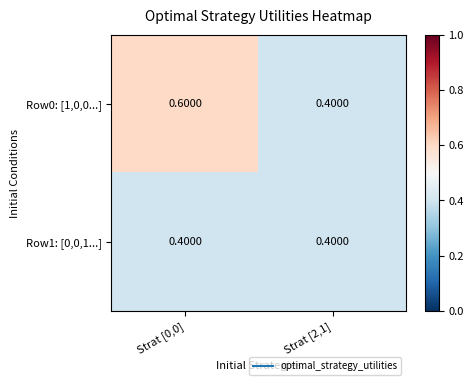

Between Strat [0,0] and Strat [2,1], which series saw the biggest shift?

Row0: [1,0,0...]